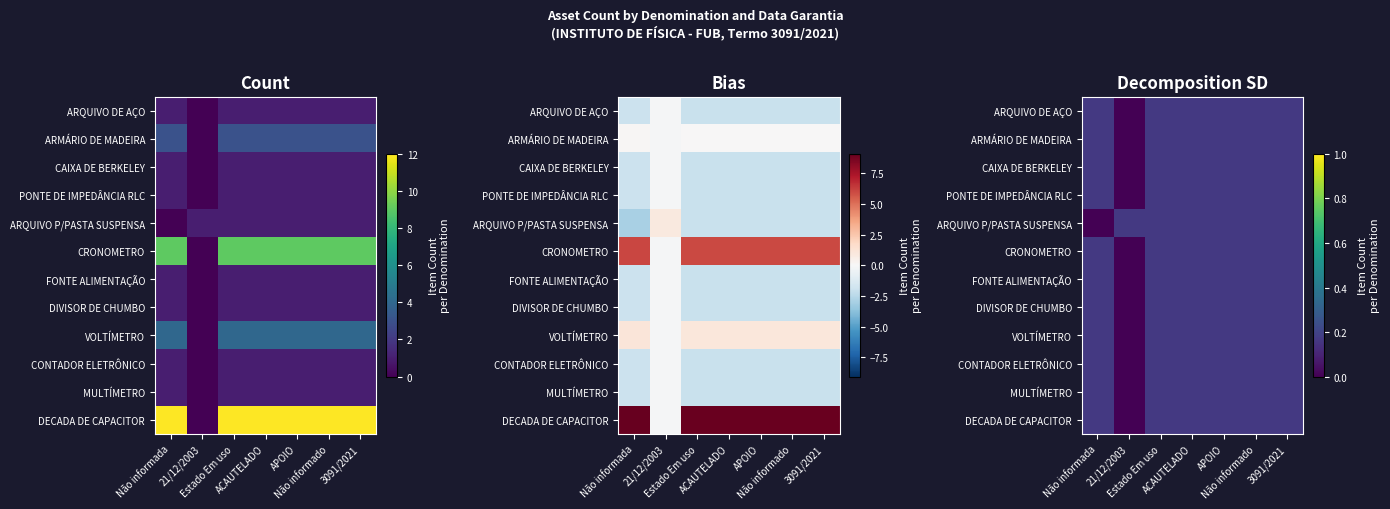

What is the greatest value displayed?

0.2